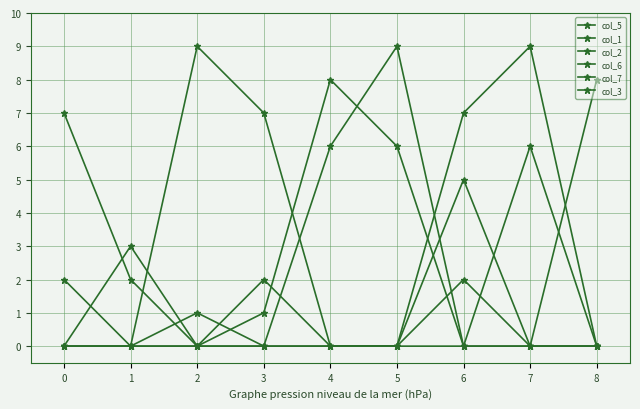

Rank the series at 7 from highest to lowest value.

col_6, col_3, col_5, col_1, col_2, col_7